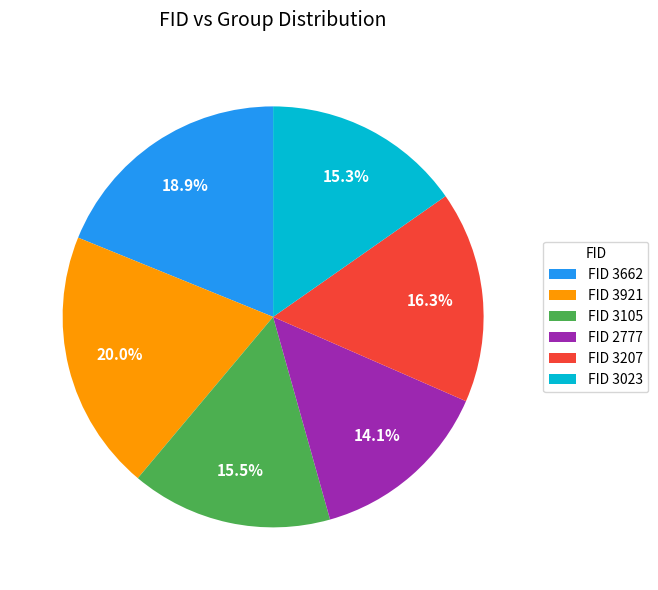

Approximately how many times larger is the value at FID 3207 compared to FID 3023?

1.1